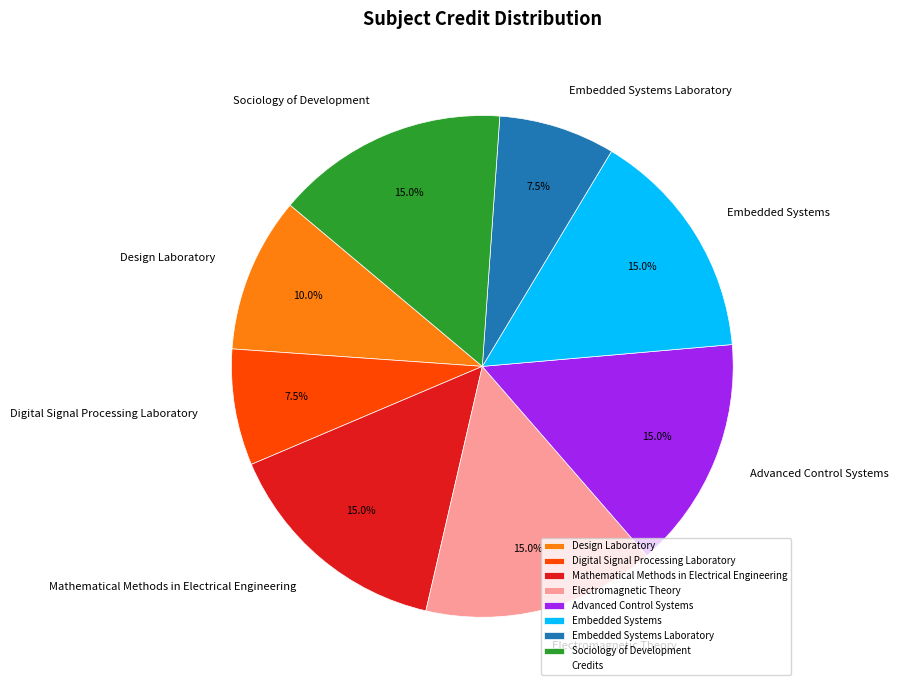

The Digital Signal Processing Laboratory slice represents 1% of the pie. True or false?

False